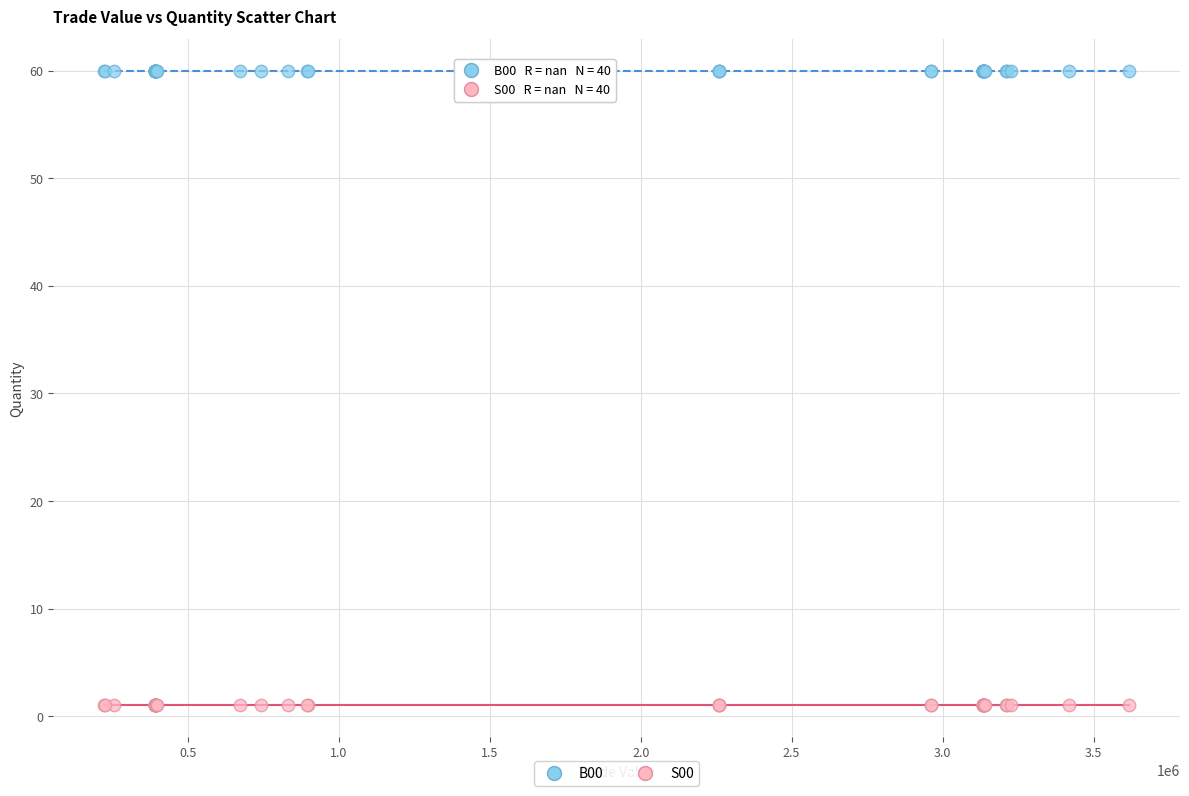

Which series reaches the minimum Y coordinate?

S00